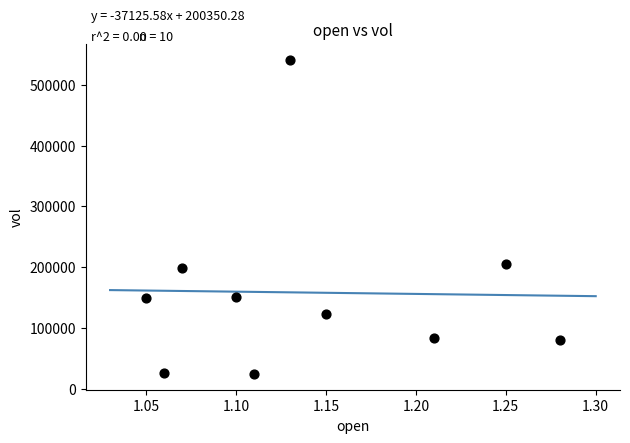

What is the range of Y values (max minus min)?

517300